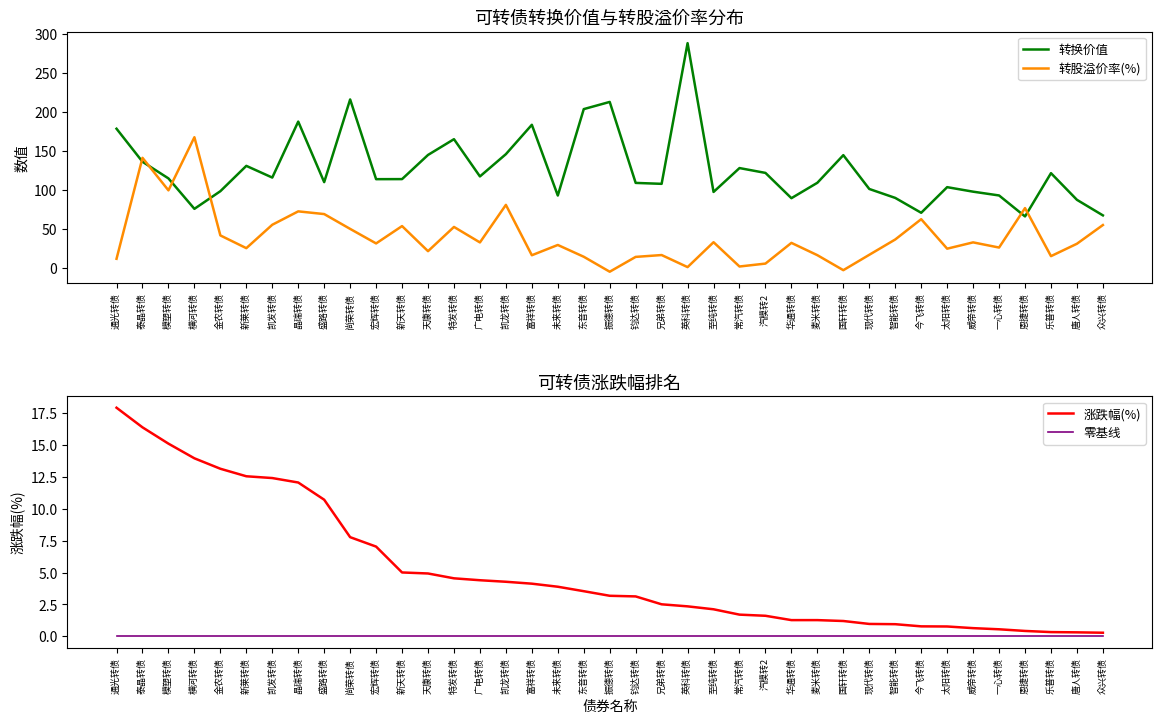

What is the maximum value for 涨跌幅(%)?

17.9